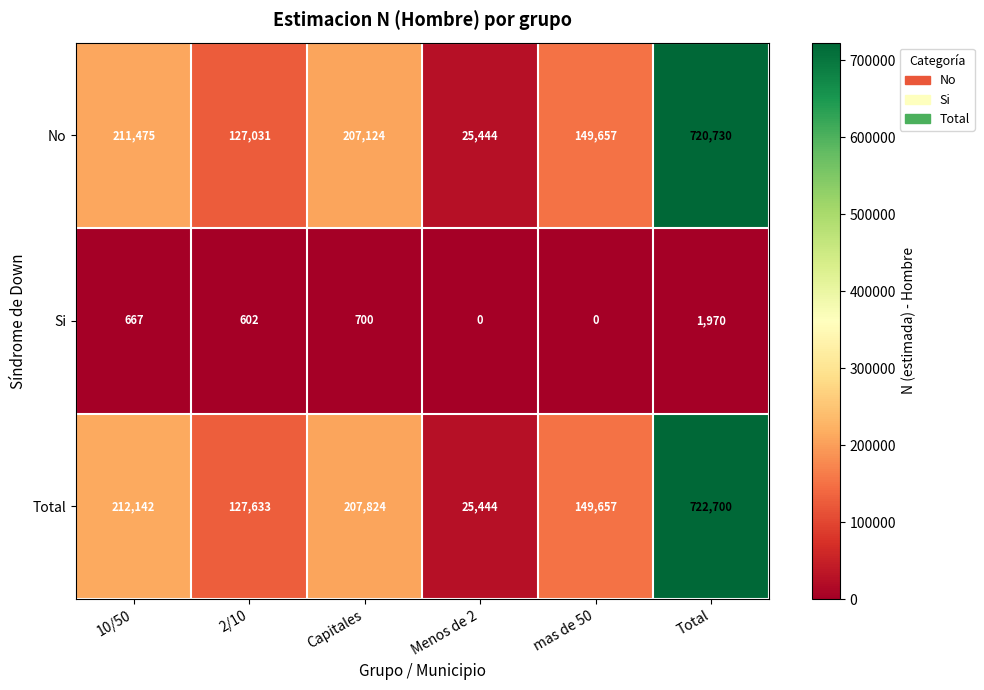

At which category is the sum across all series the highest?

Total